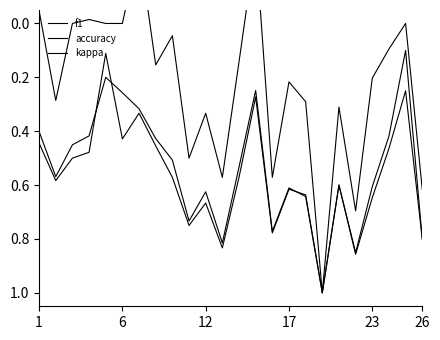

What is the approximate value of f1 at 14?

0.8